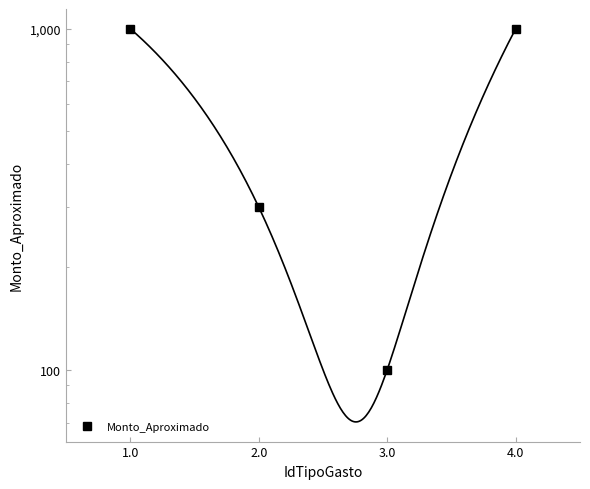

What is the sum of the values at 3.0 and 2.0?

400